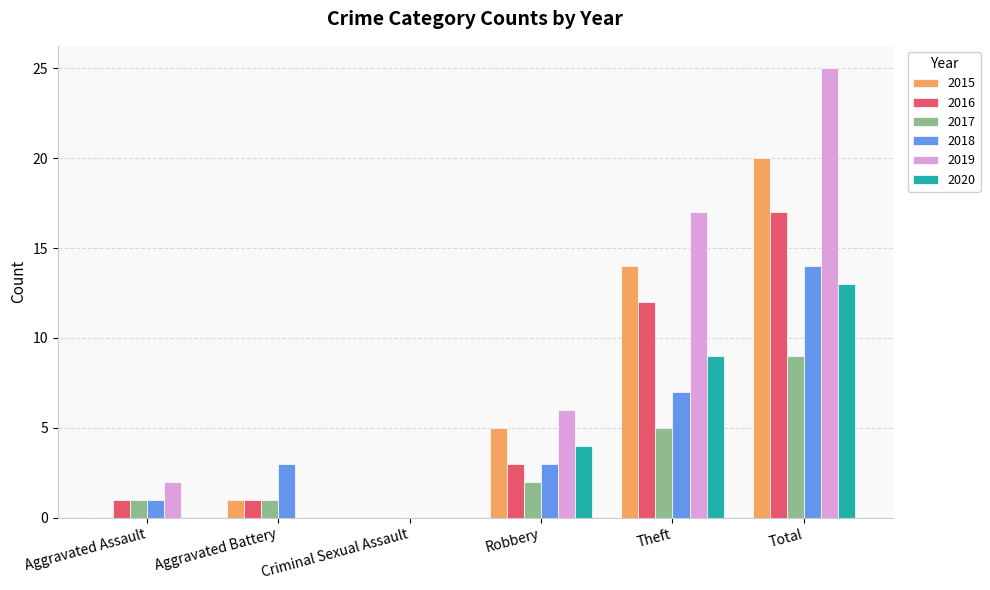

What are all the series names shown in the legend?

2015, 2016, 2017, 2018, 2019, 2020